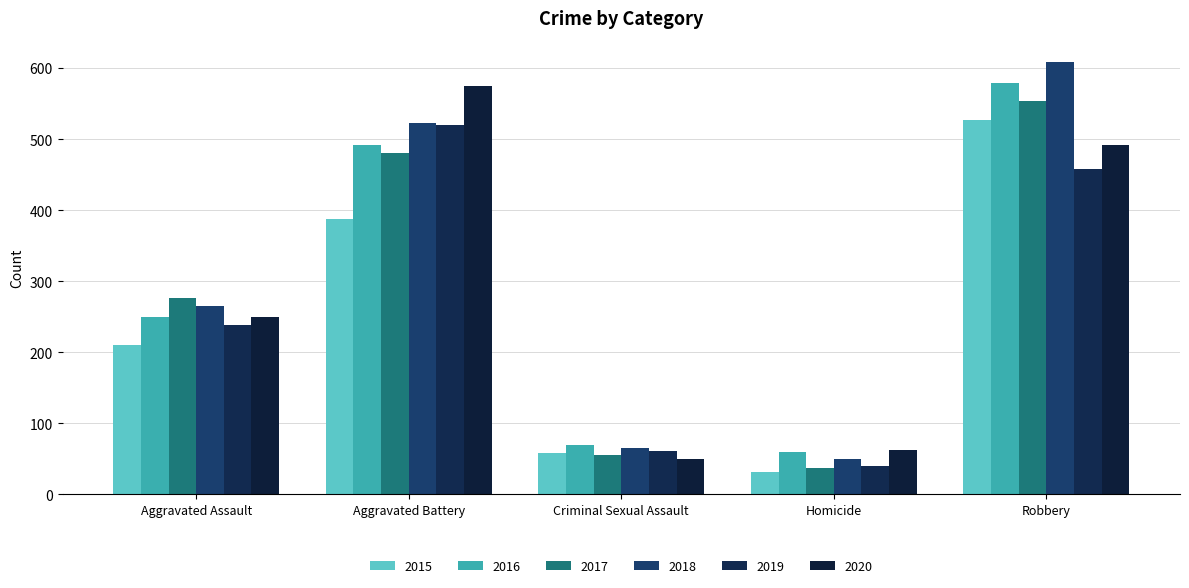

Where is 2020 nearest to the value 311?

Aggravated Assault